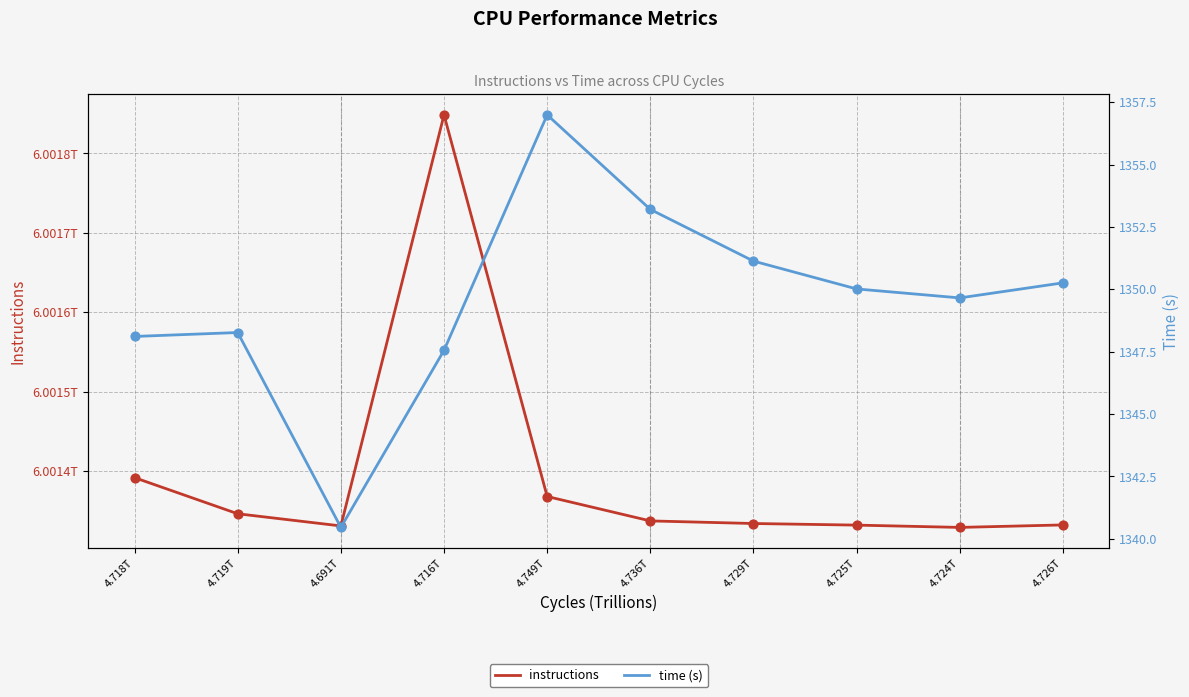

Which series reaches the maximum Y coordinate?

instructions